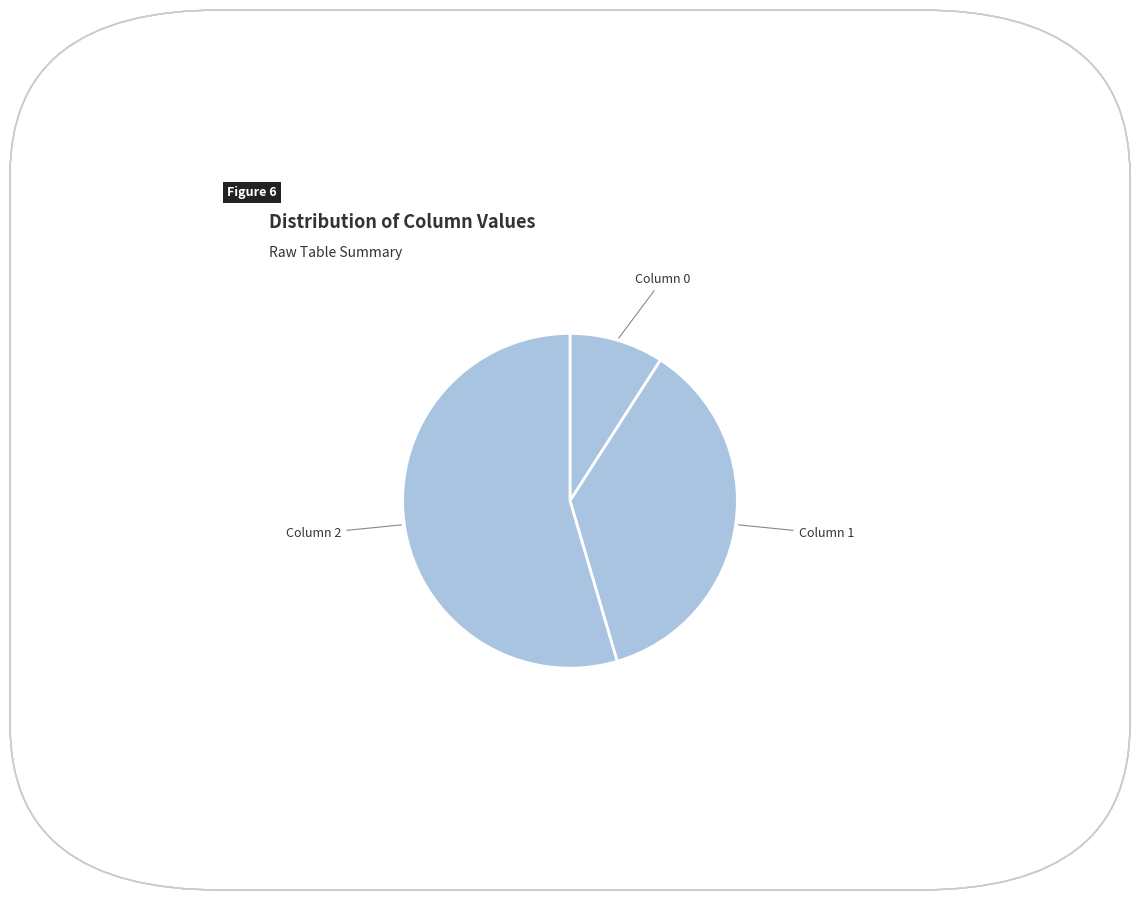

How many slices are in this pie chart?

3